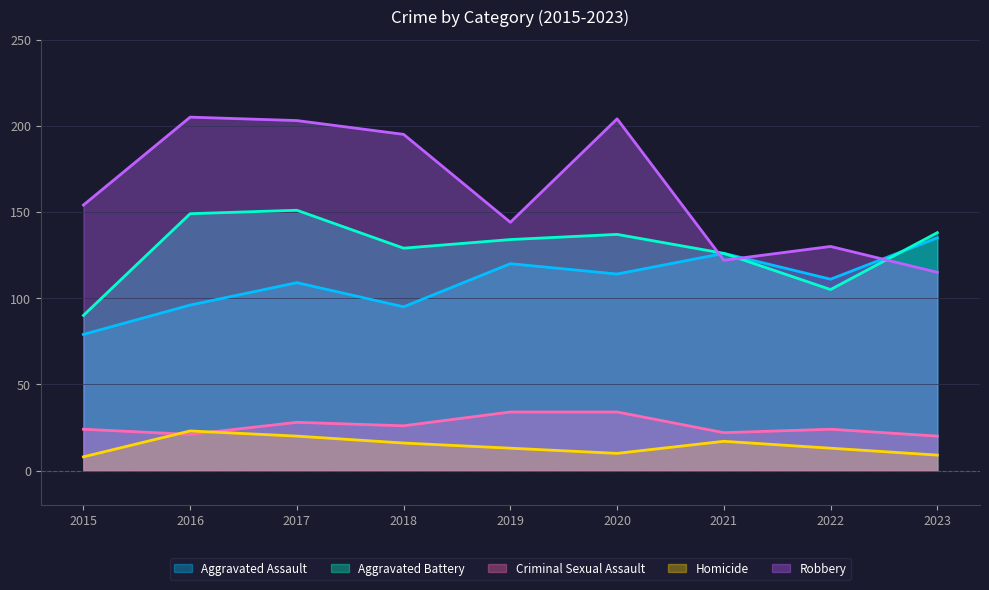

Does the chart display data point markers on the line(s)?

No